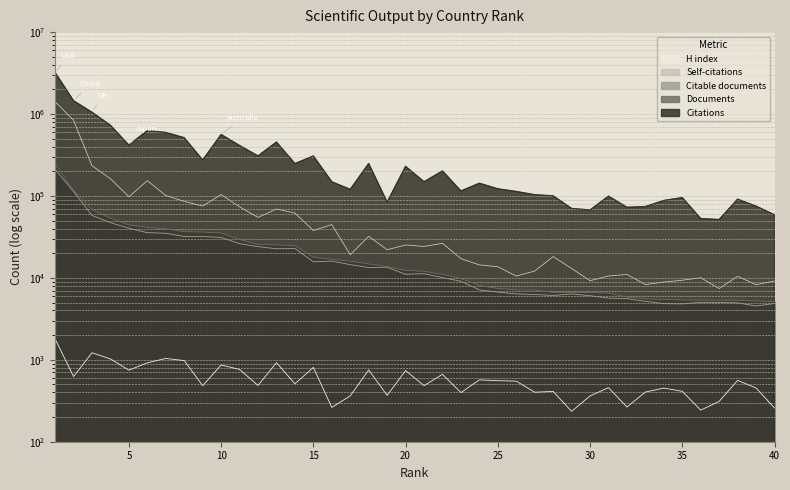

Where is the first local maximum for H index?

3